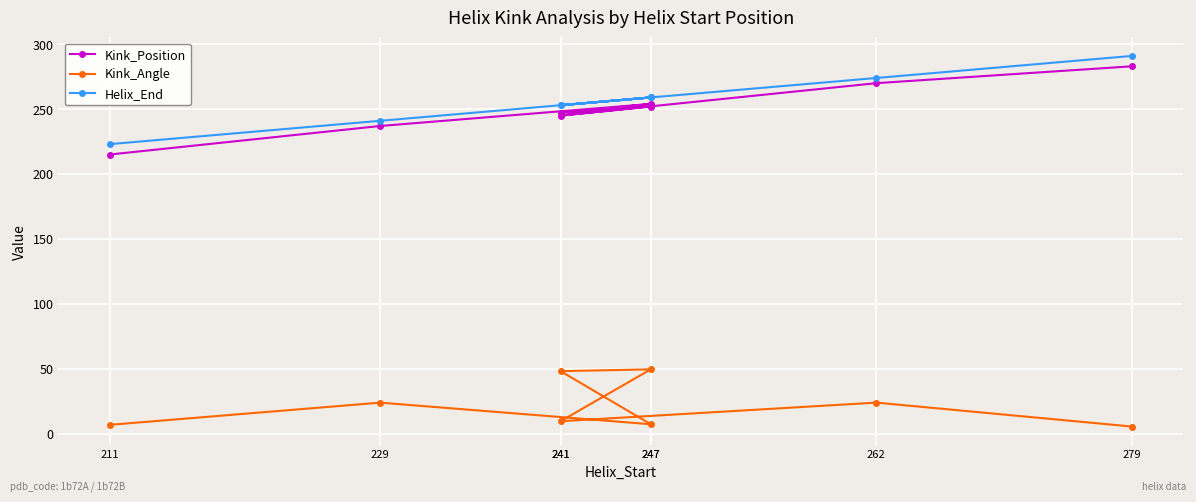

Which series has the largest range (max minus min)?

Kink_Position